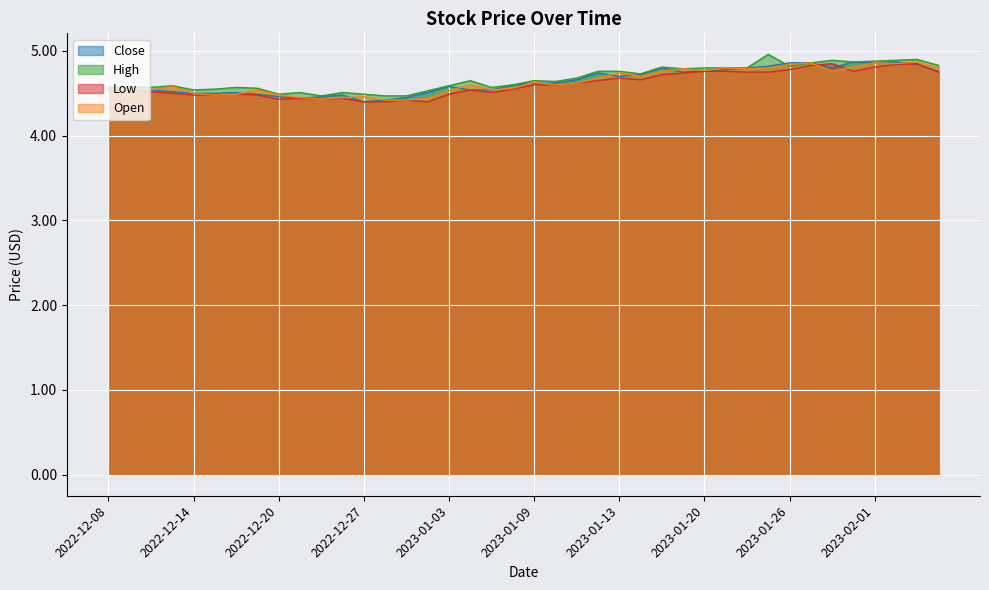

What are all the series names shown in the legend?

Close, High, Low, Open